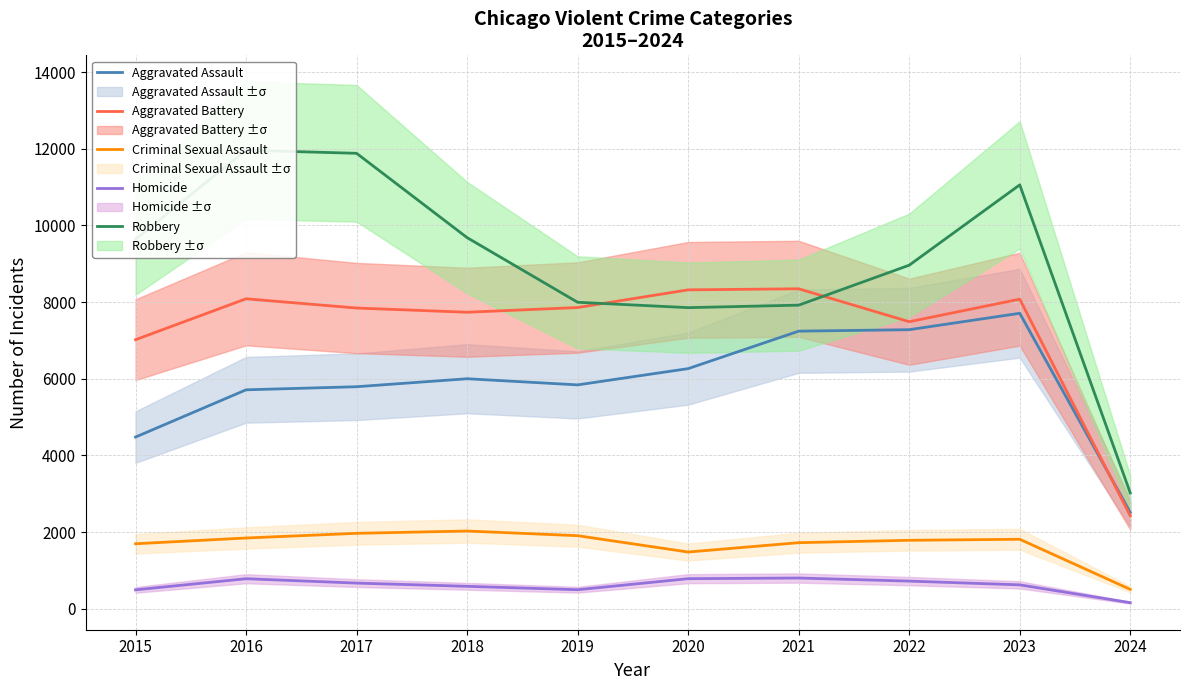

Between 2016 and 2024, which series saw the biggest shift?

Robbery